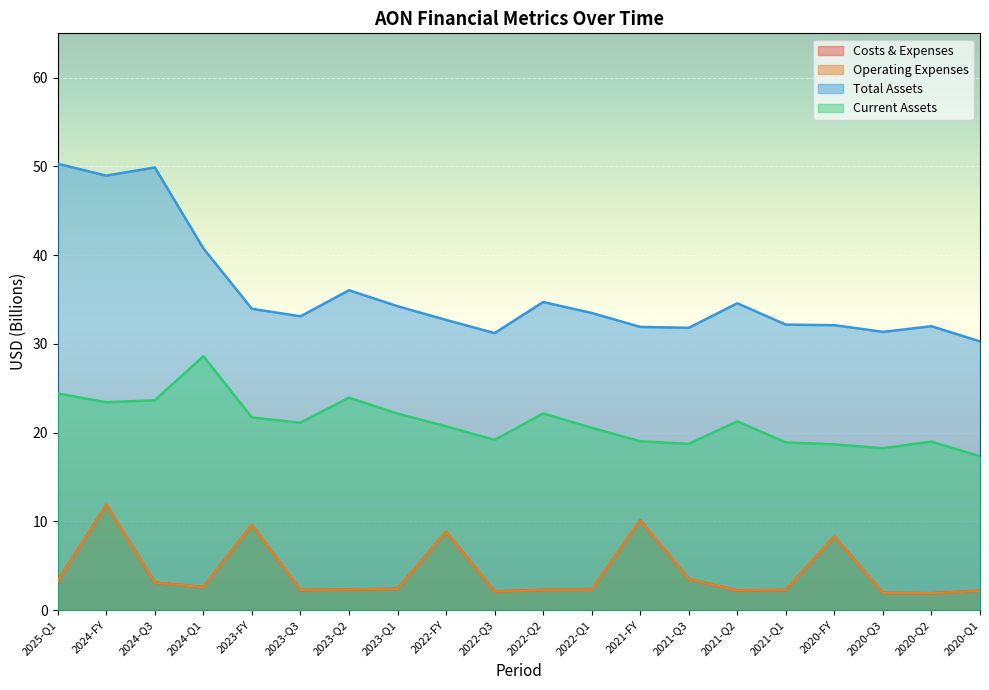

True or false: costs_and_expenses and current_assets cross at least once.

False